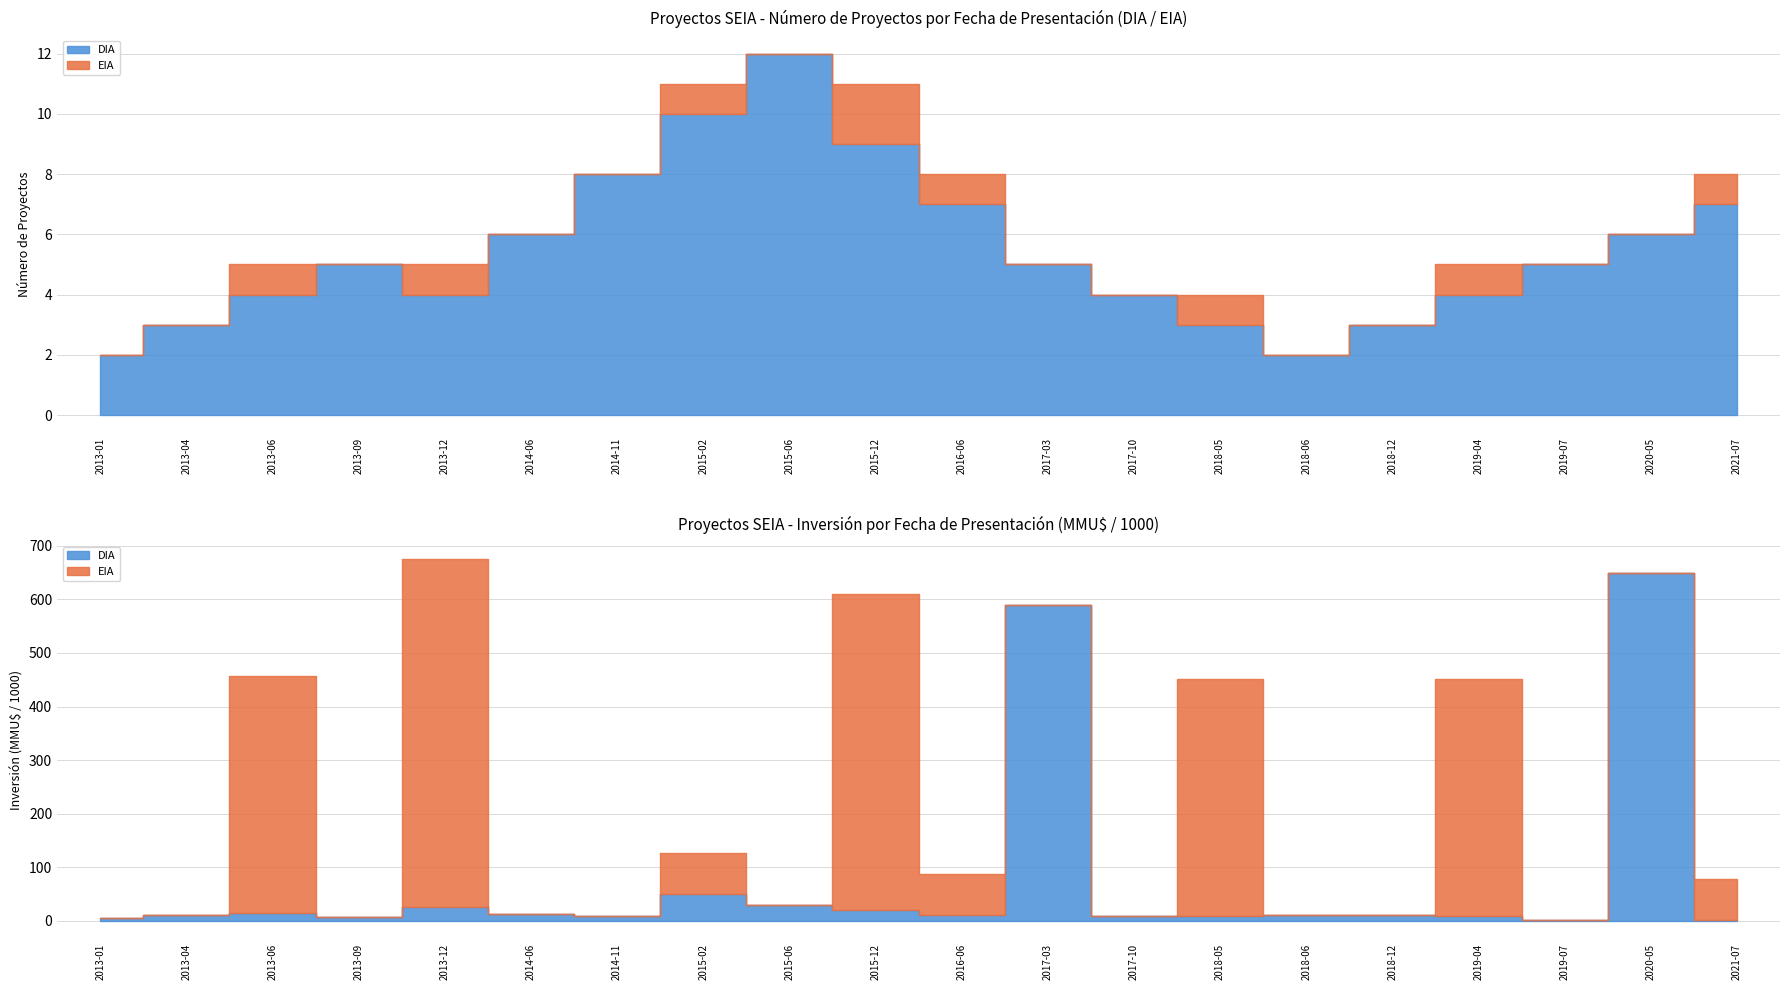

The EIA series shows 0 at 2017-10. True or false?

True